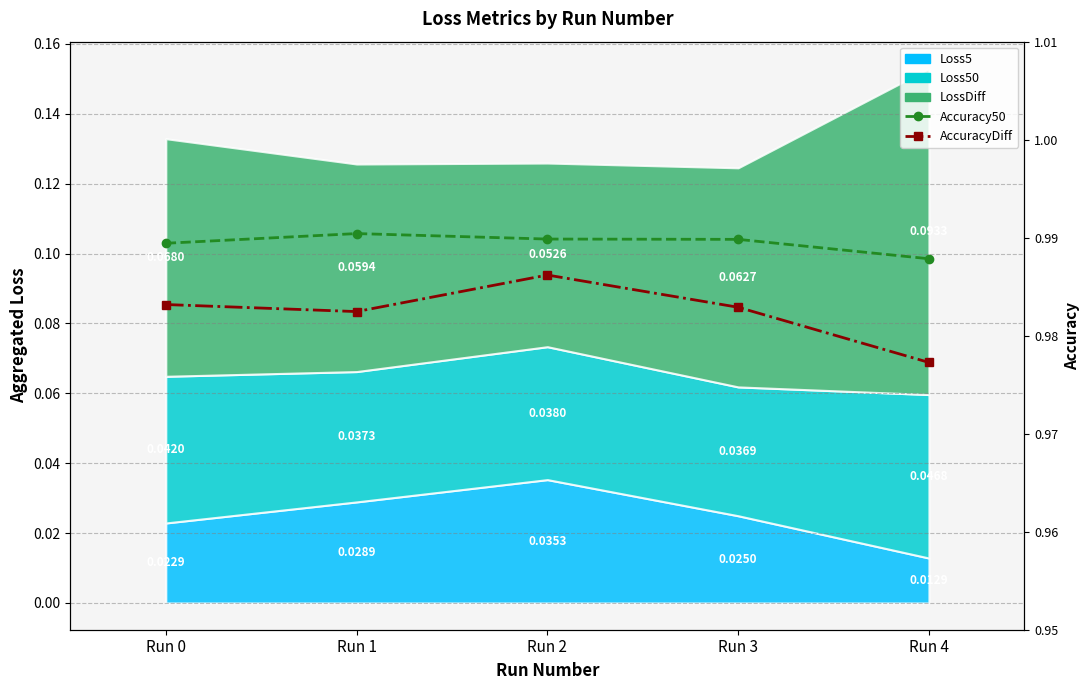

Is it true that AccuracyDiff equals 1.0 at Run 1?

True